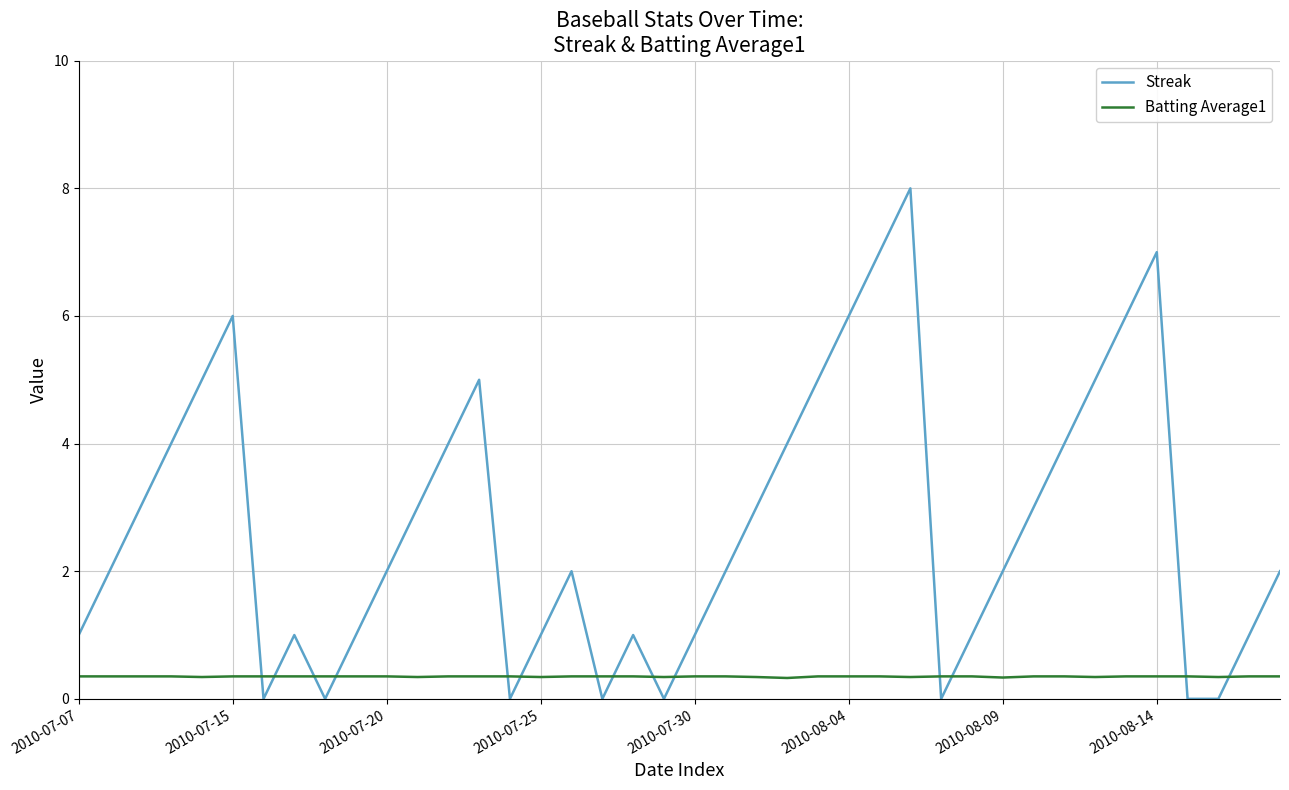

List the series in order of their peak value, highest first.

Streak, Batting Average1